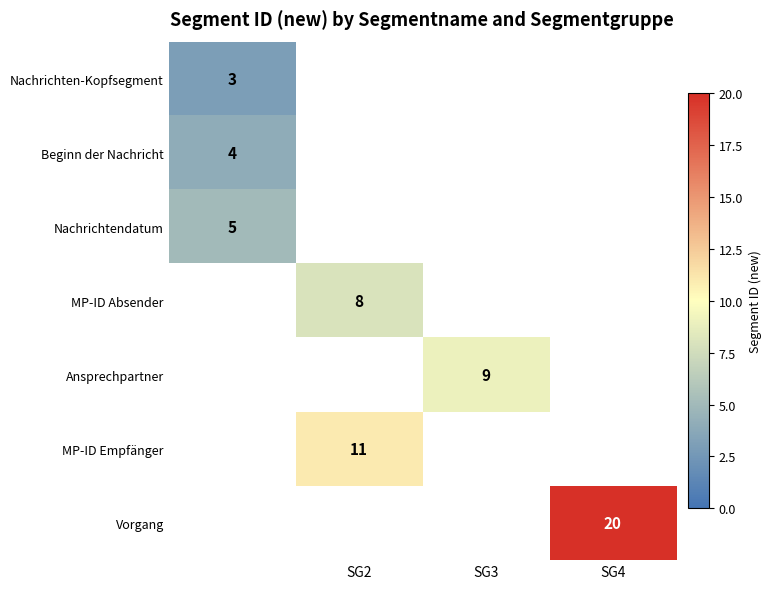

List the series in order of their overall mean, highest first.

Nachrichten-Kopfsegment, Beginn der Nachricht, Nachrichtendatum, MP-ID Absender, Ansprechpartner, MP-ID Empfänger, Vorgang